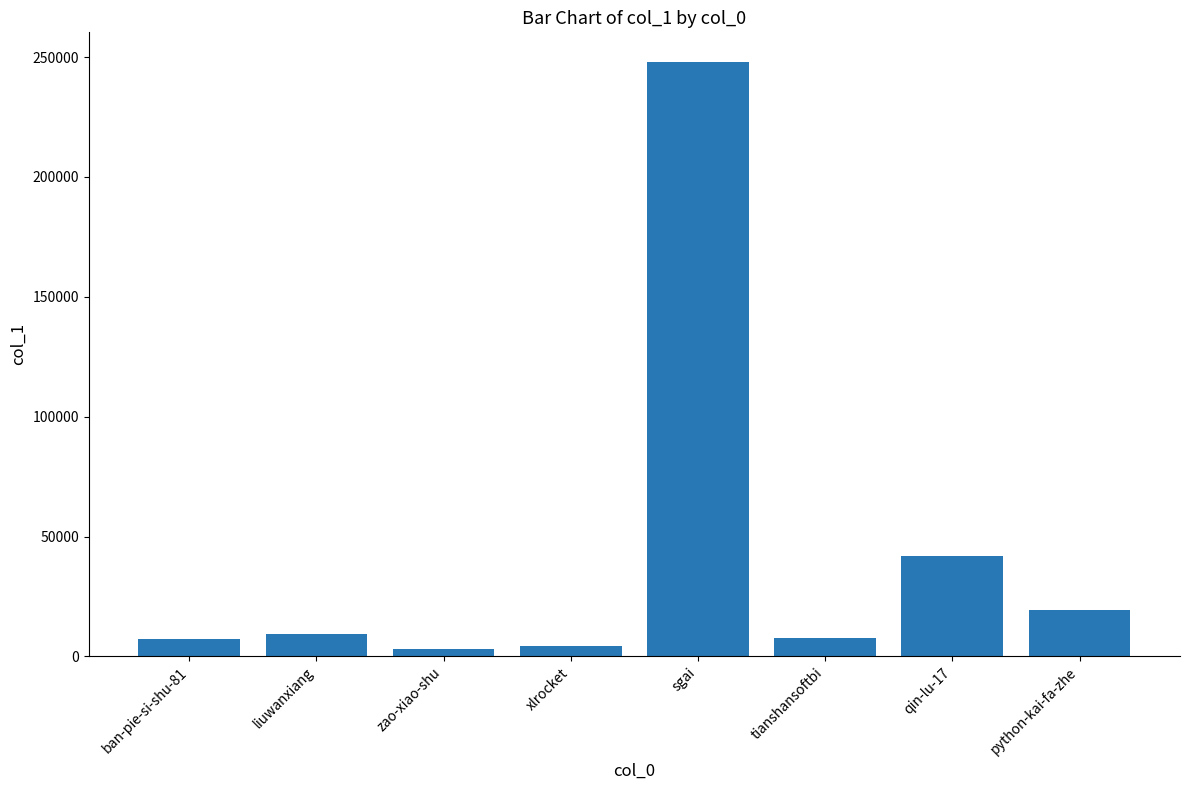

The value at xlrocket is 4416. True or false?

True